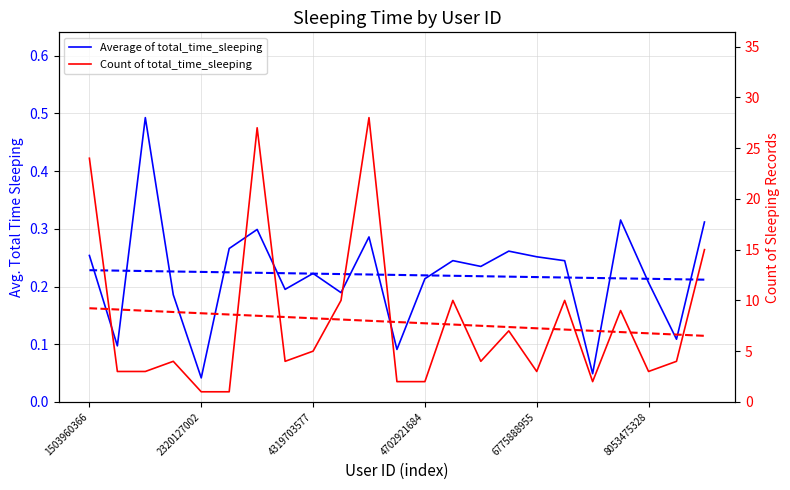

After their last crossing, which series has the higher values: Count trend or Count of total_time_sleeping?

Count of total_time_sleeping